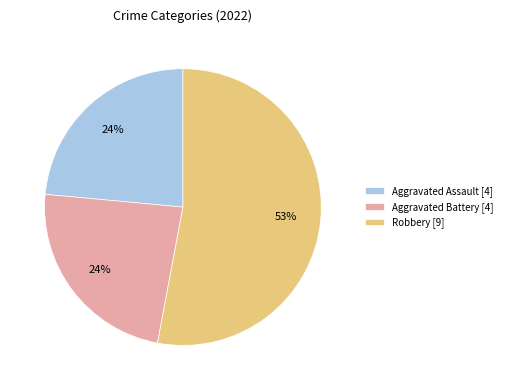

Is it true that Aggravated Assault [4] is 24% of the pie?

True